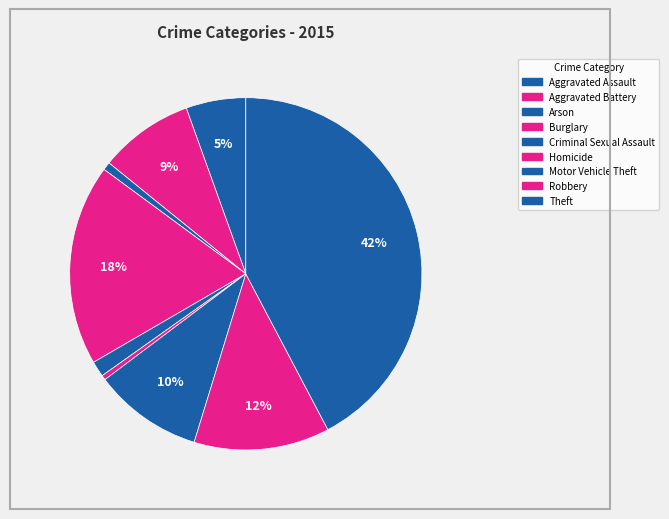

The Robbery slice represents 2% of the pie. True or false?

False